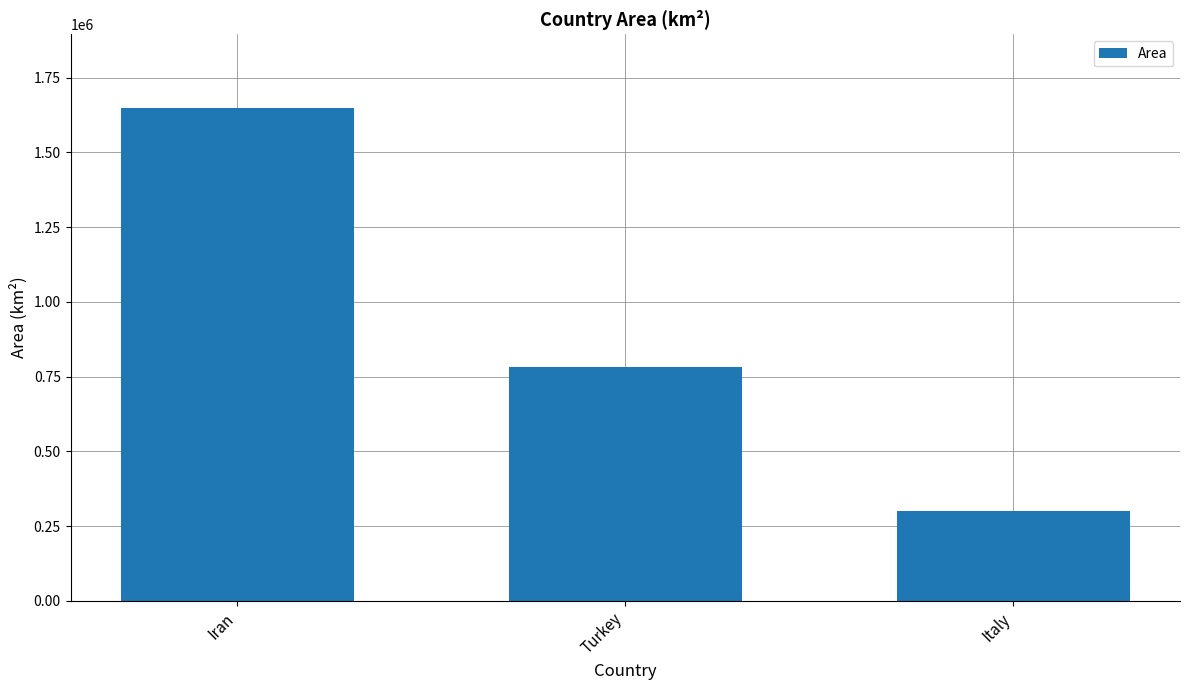

What is the label of the 2nd bar from the left?

Turkey